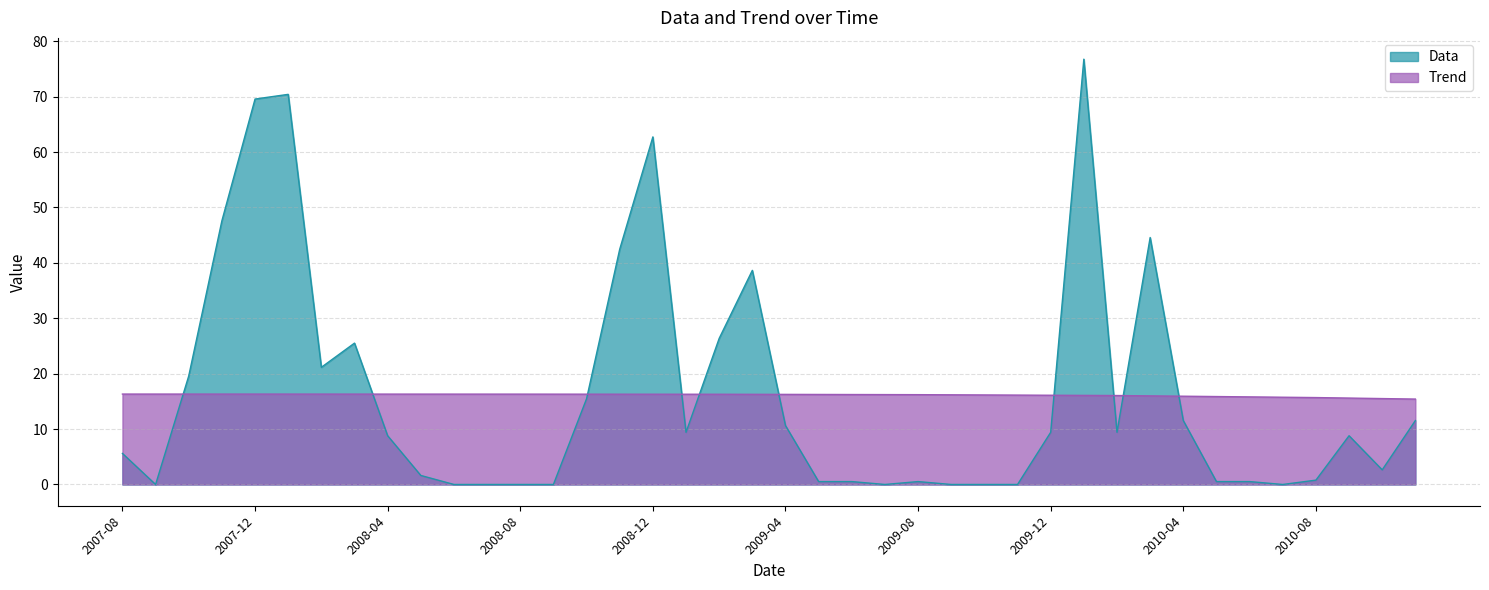

Which series has the largest total across all categories?

Data